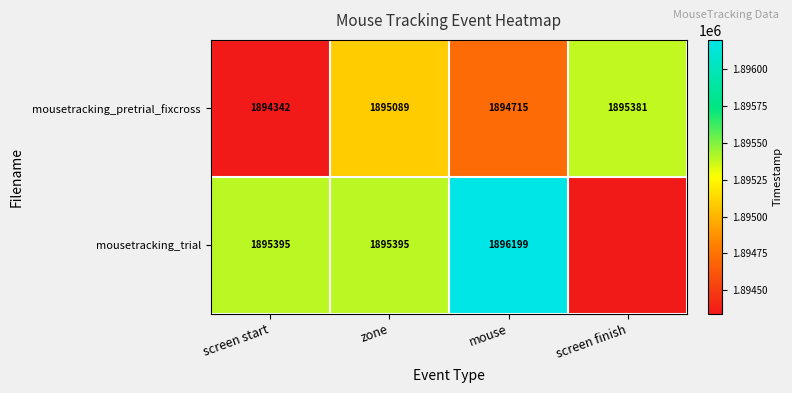

At which category is the sum across all series the highest?

mouse